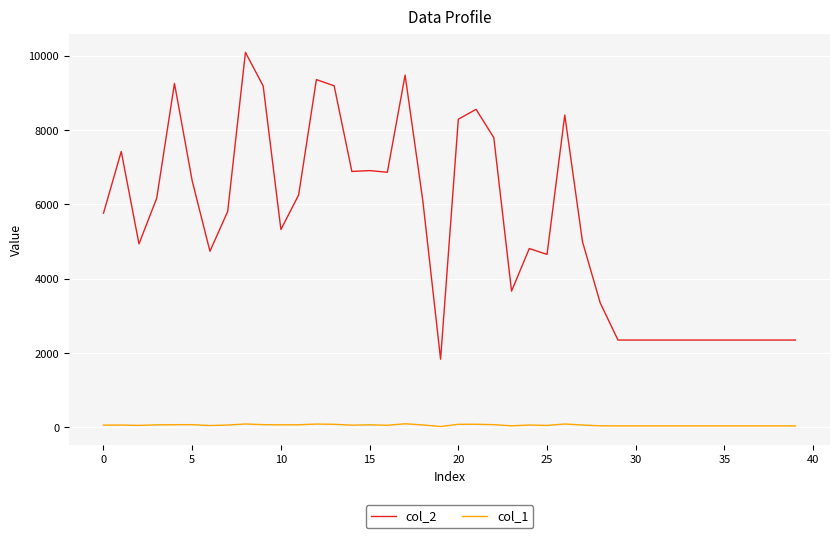

What is the maximum value shown in the chart?

10092